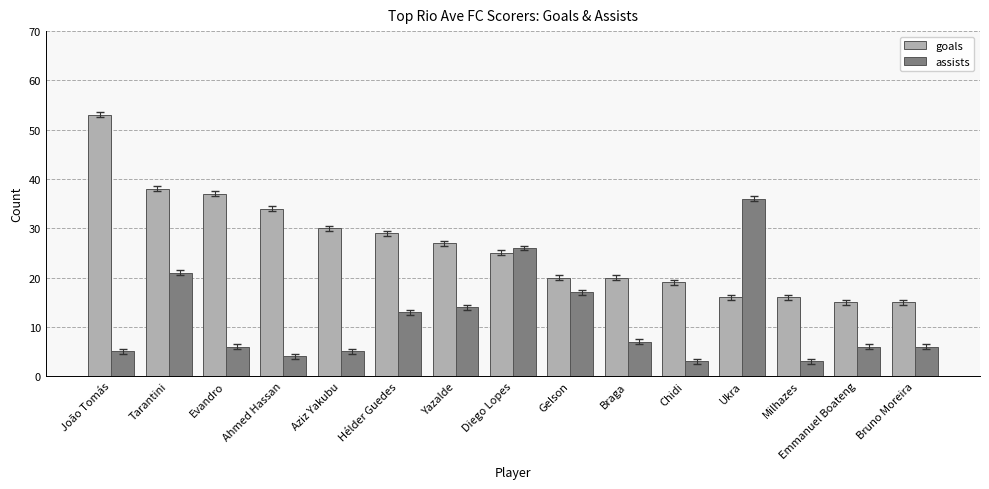

True or false: assists has a value of 6 at Evandro.

True